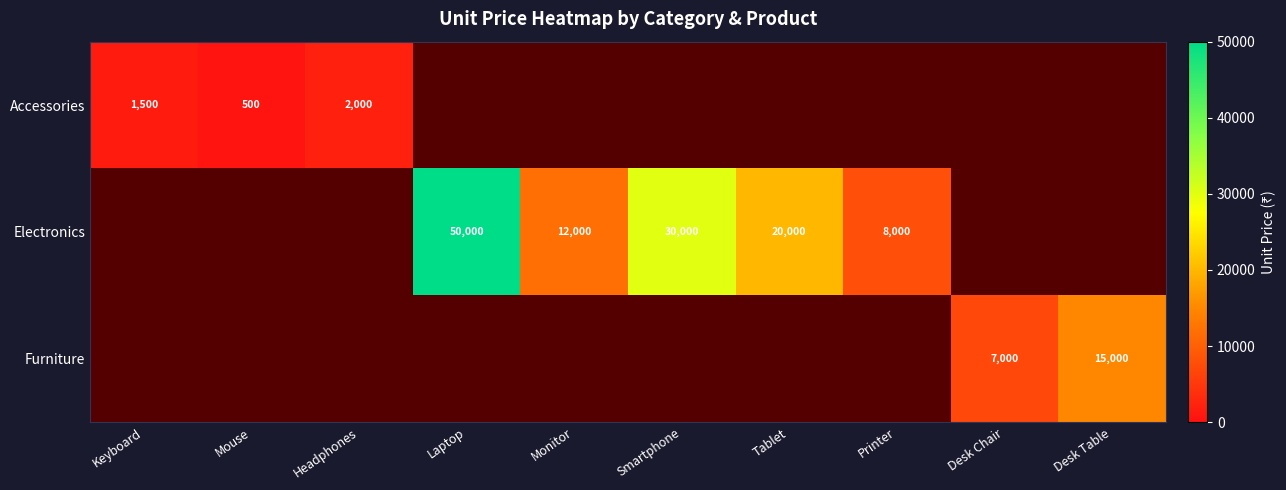

What is the difference between the highest and lowest values at Desk Chair?

1